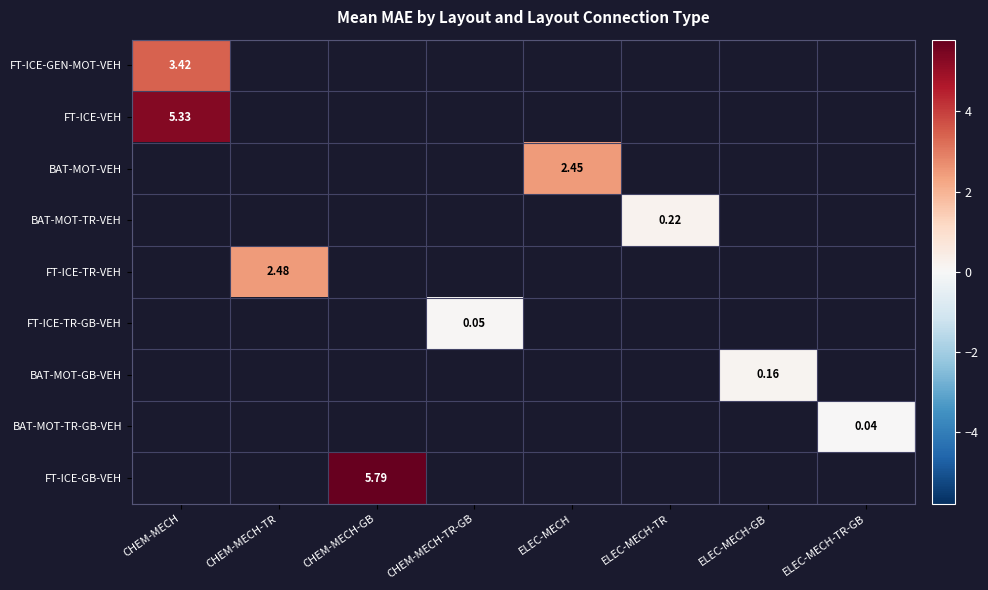

At which category does the chart reach its peak across all series?

CHEM-MECH-GB